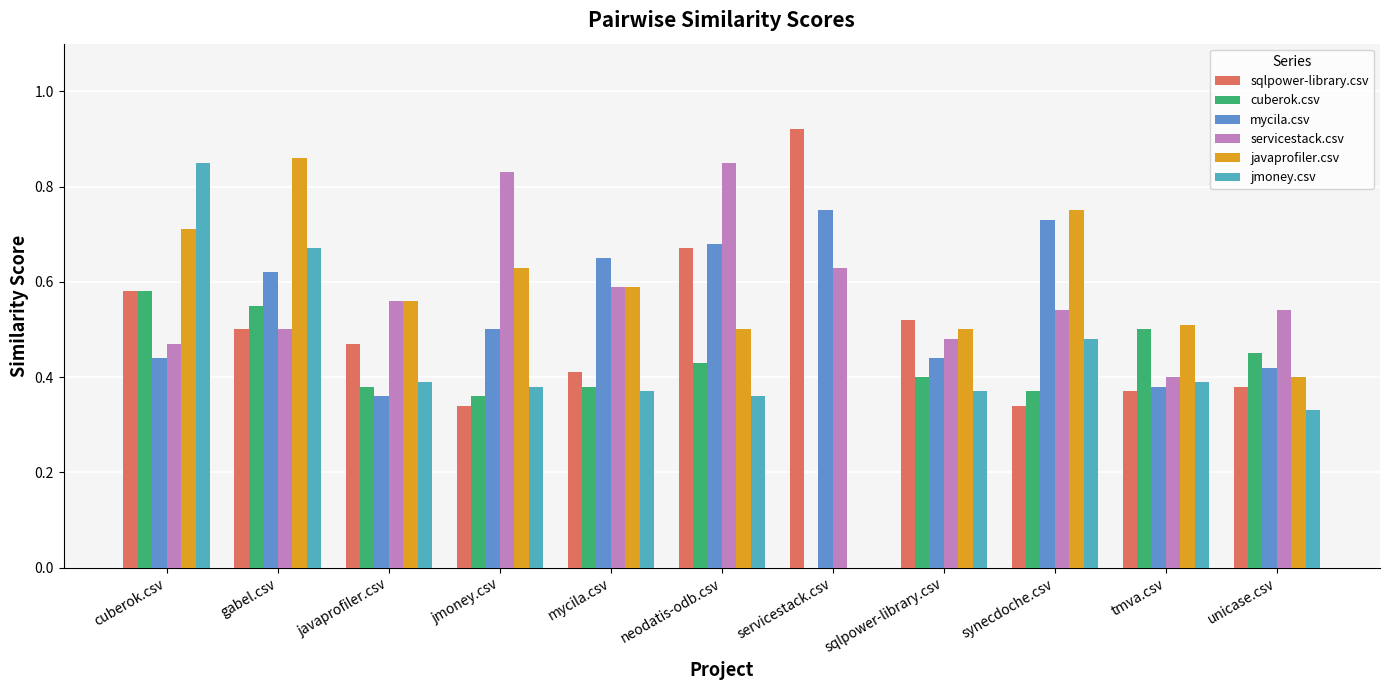

Which category has the highest value in the sqlpower-library.csv series?

servicestack.csv